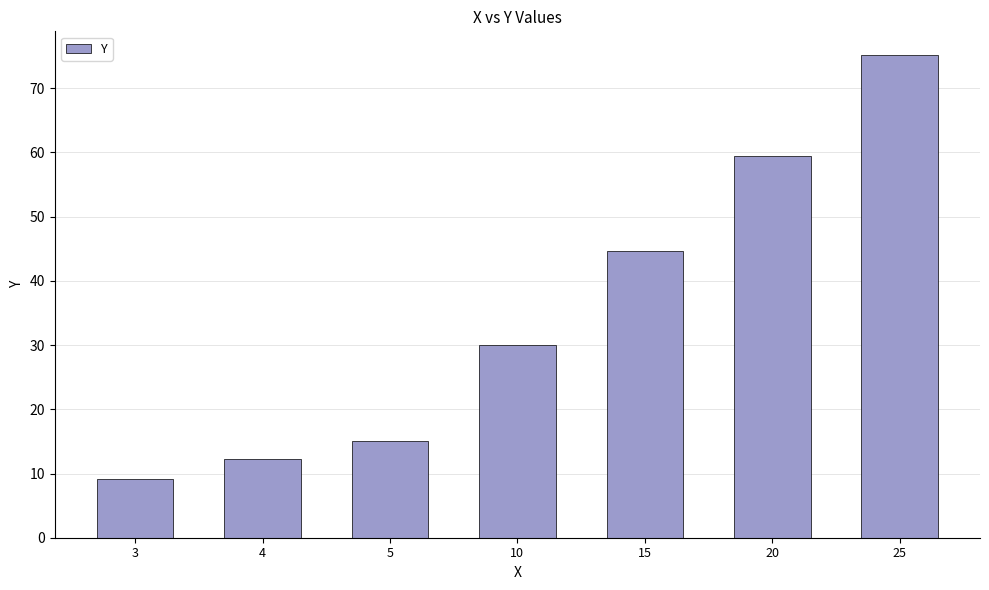

Where is the data nearest to the value 42?

15